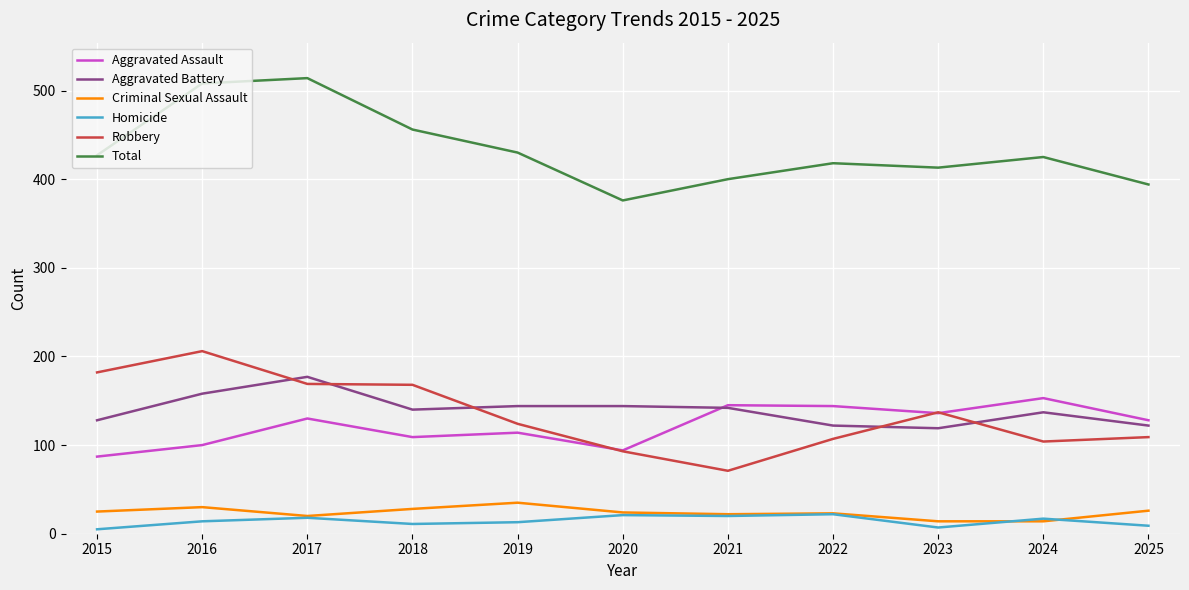

Is this an area chart (filled region under the line)?

No